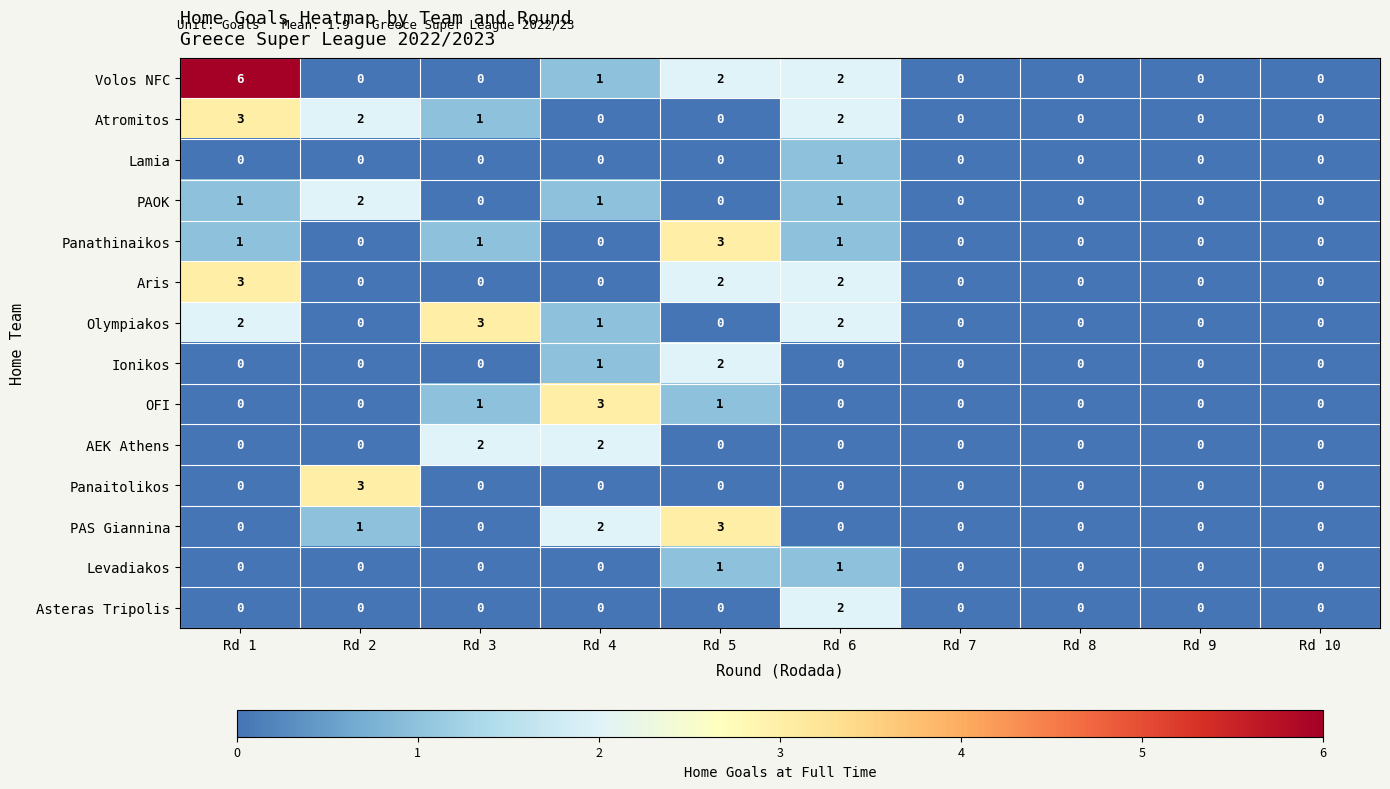

Which category has the highest value in the Panathinaikos series?

Rd 5